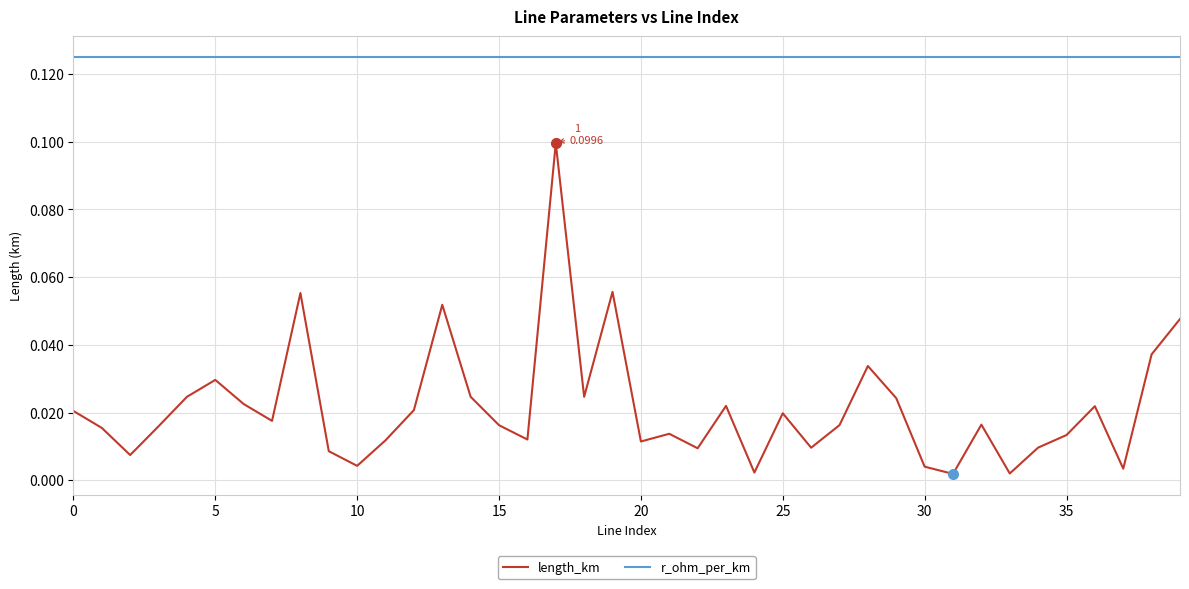

List the series in order of their peak value, lowest first.

length_km, r_ohm_per_km